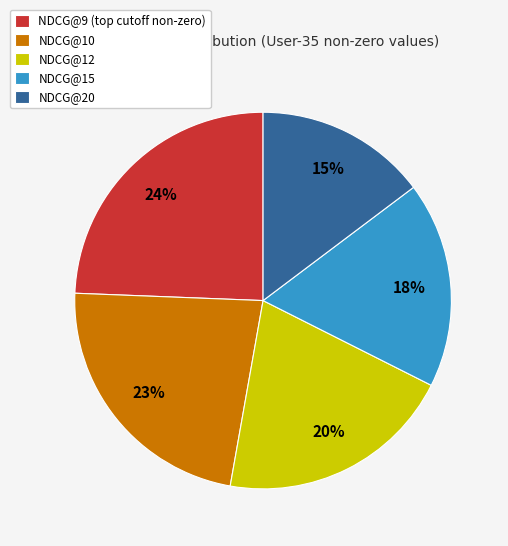

Which slice is the largest?

NDCG@9 (top cutoff non-zero)